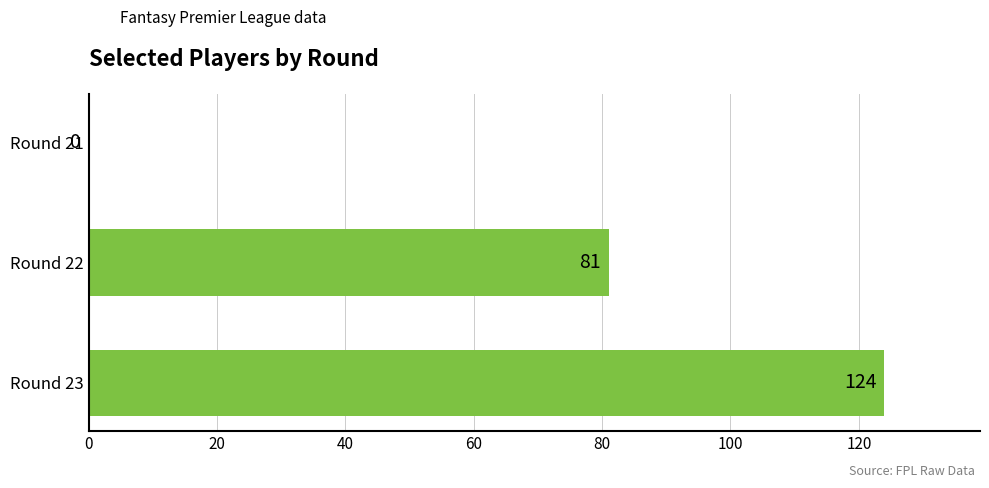

At which label is the value closest to 62?

Round 22